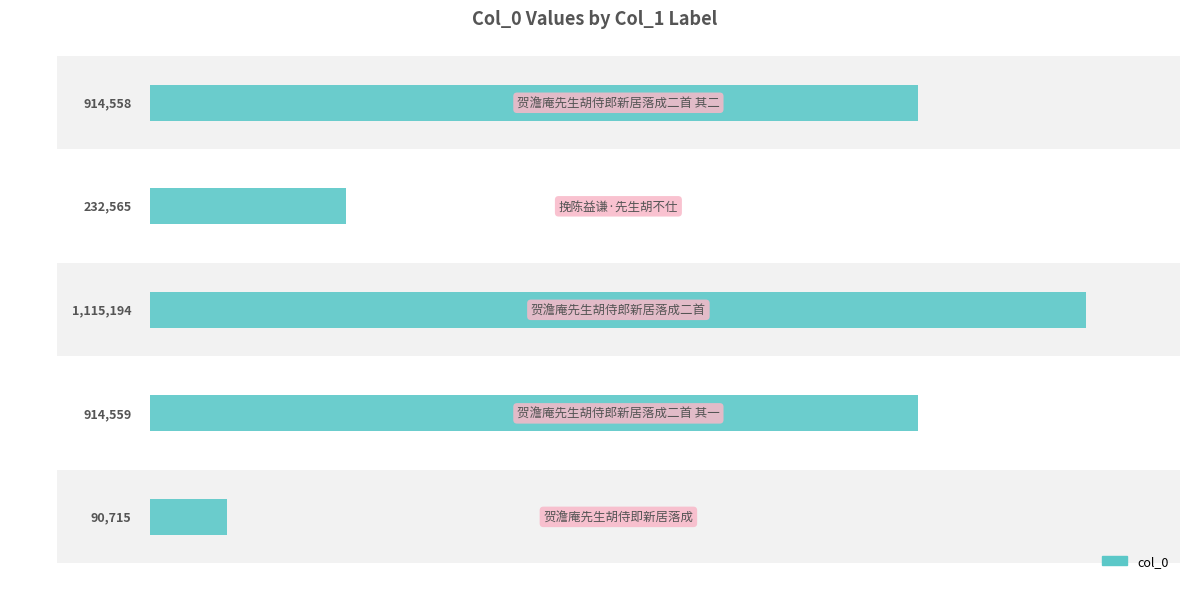

Does the chart contain stacked bars?

No